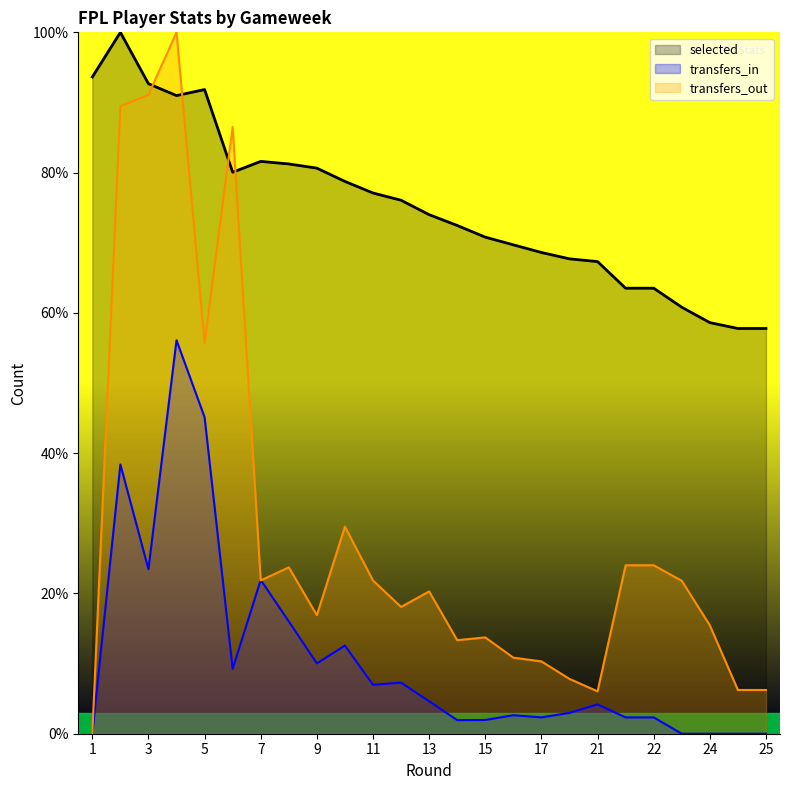

The value of transfers_in at 7 is 8.3. True or false?

False